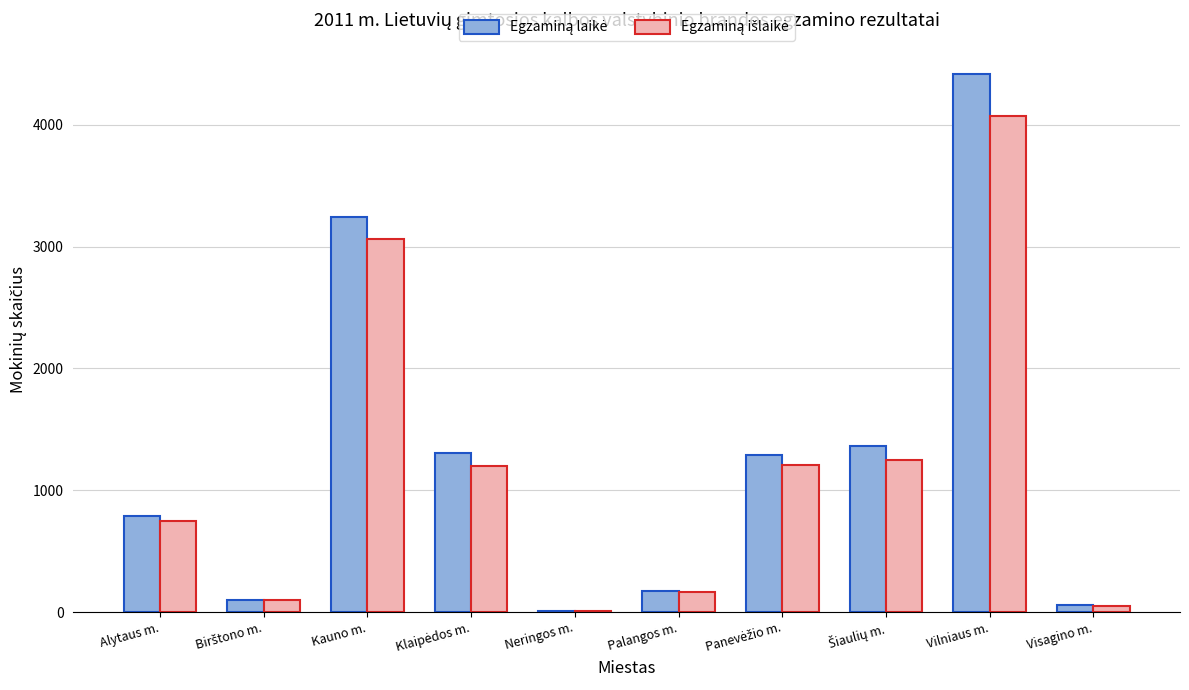

At which category is the sum across all series the highest?

Vilniaus m.